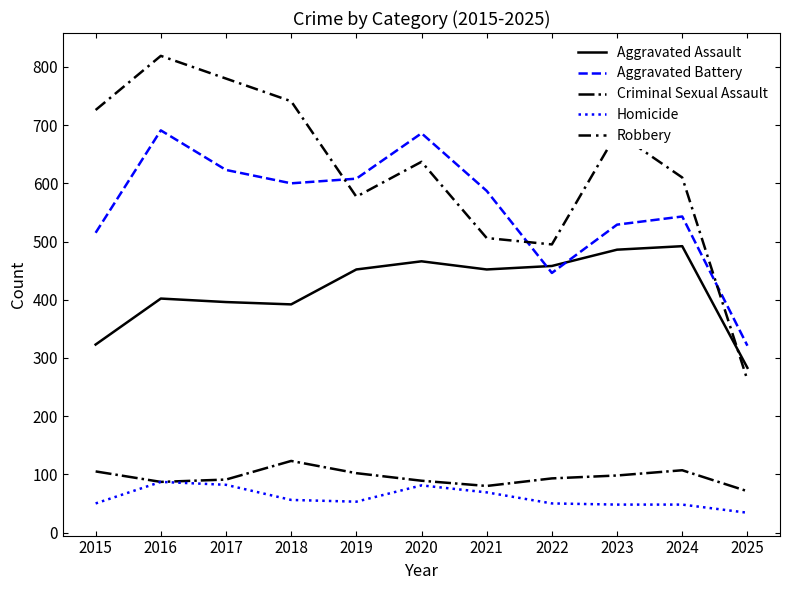

True or false: Homicide has a value of 50 at 2022.

True